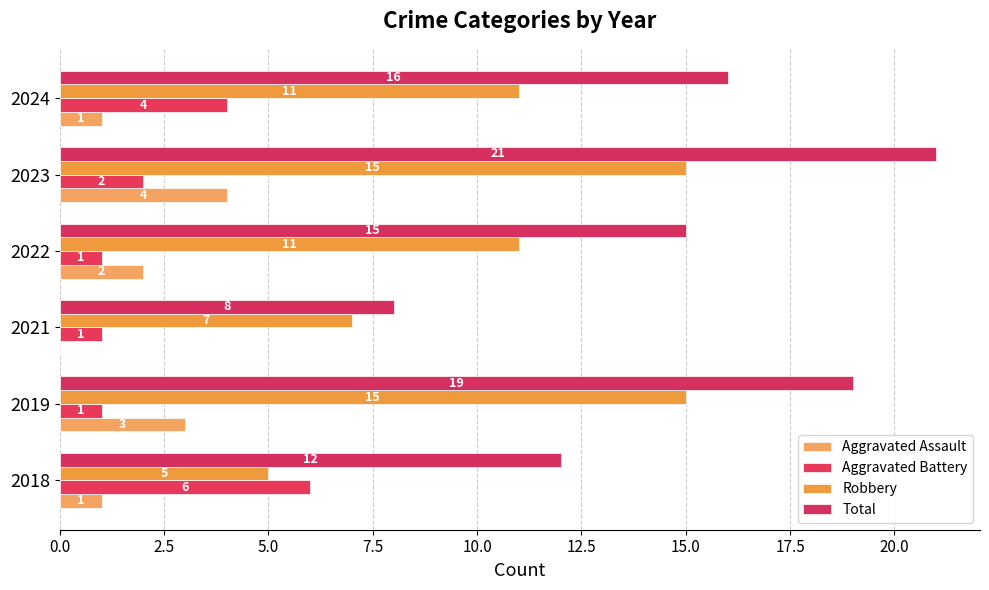

Reading left to right, extract all data points from this chart.

Aggravated Assault: 1	3	0	2	4	1
Aggravated Battery: 6	1	1	1	2	4
Robbery: 5	15	7	11	15	11
Total: 12	19	8	15	21	16